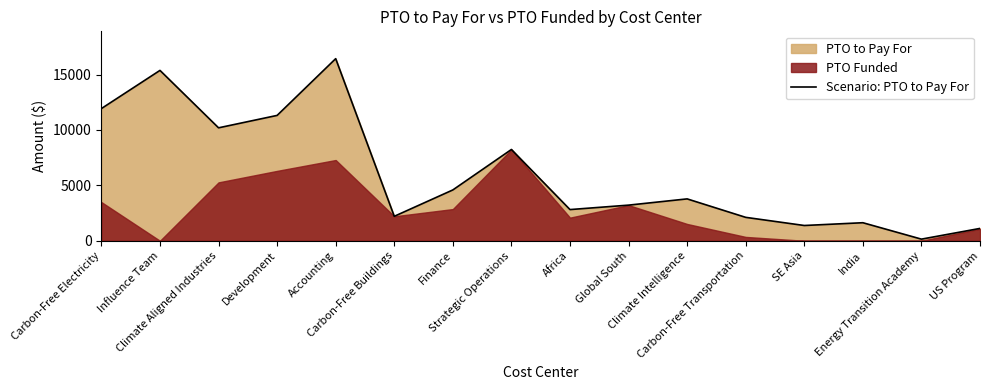

What value does the data have at Influence Team?

15375.5